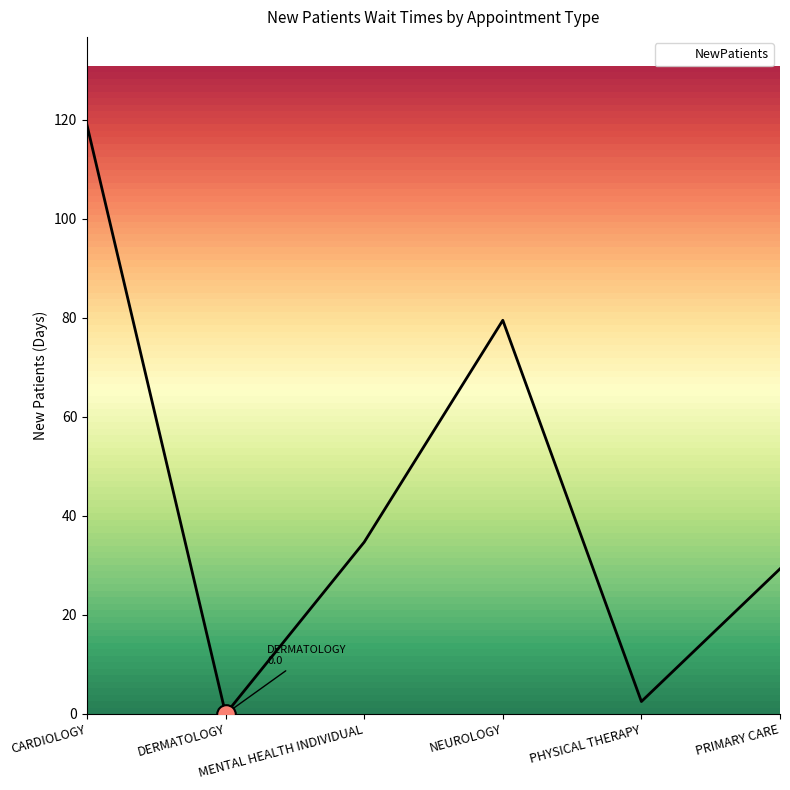

What is the ratio of the value at PRIMARY CARE to the value at CARDIOLOGY?

0.2